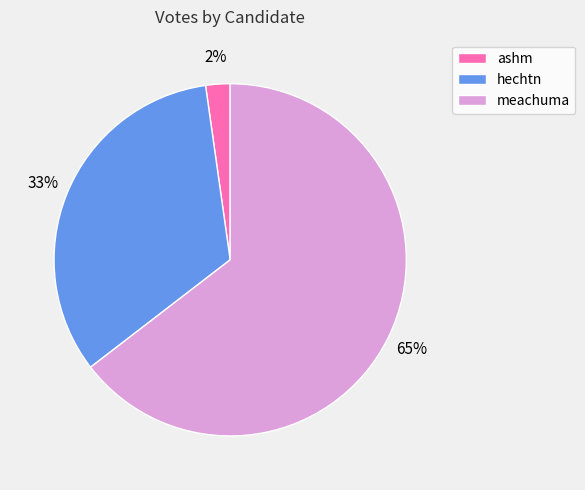

Which has a higher value, hechtn or meachuma?

meachuma